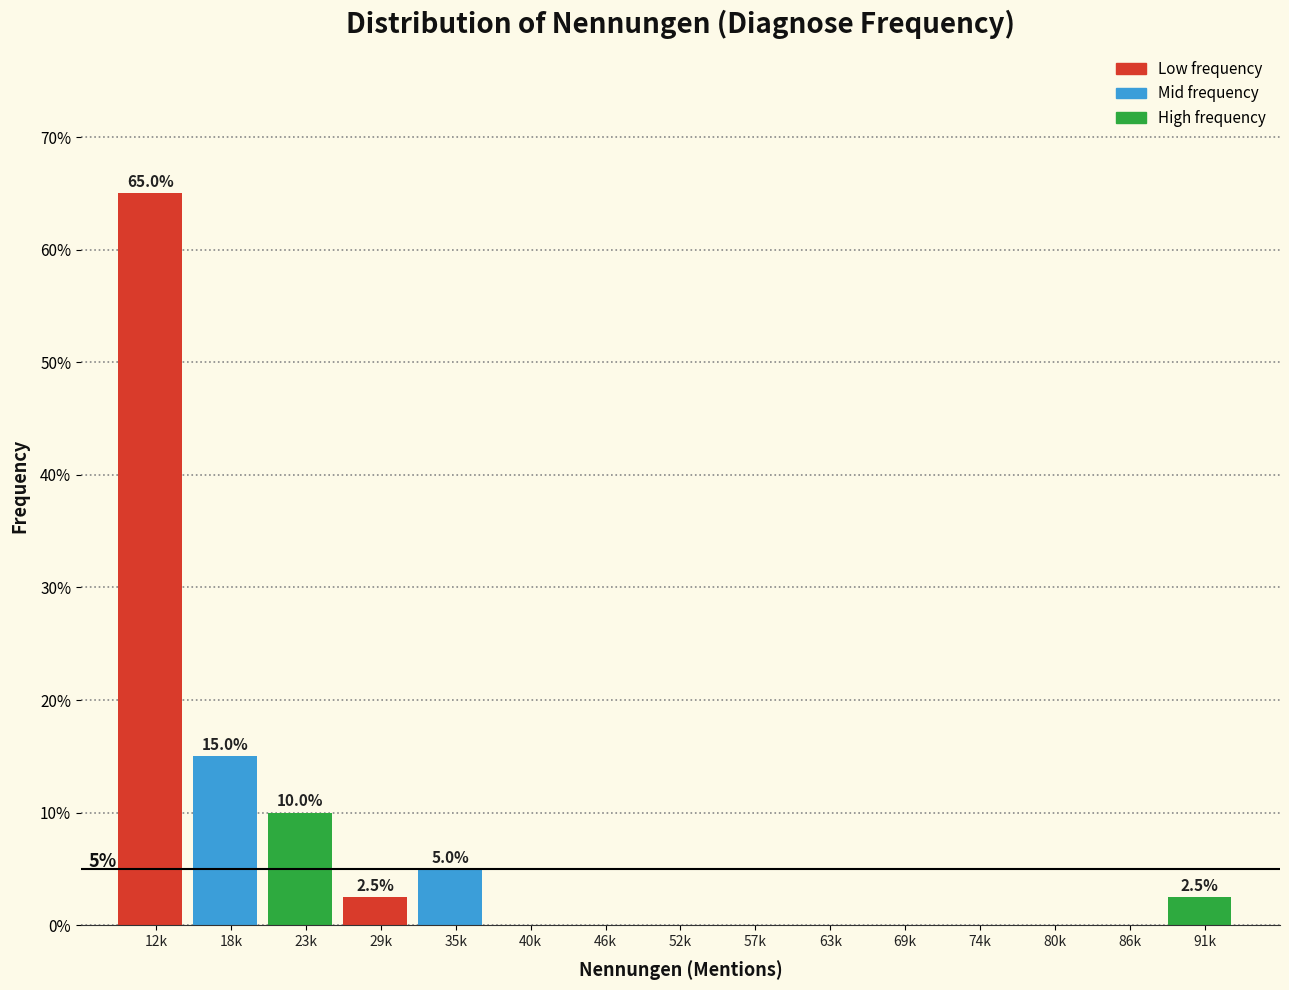

Reading right to left, list all the values displayed in this chart.

91k=2.5	86k=0.0	80k=0.0	74k=0.0	69k=0.0	63k=0.0	57k=0.0	52k=0.0	46k=0.0	40k=0.0	35k=5.0	29k=2.5	23k=10.0	18k=15.0	12k=65.0